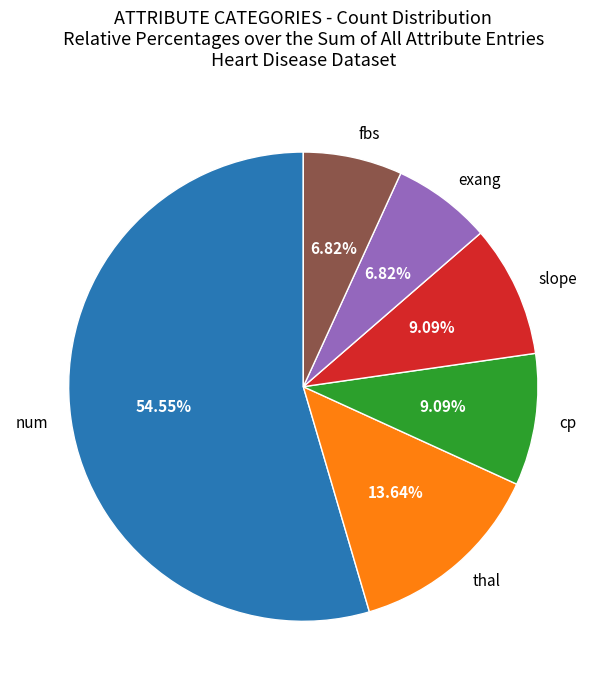

Which slice is the largest?

num